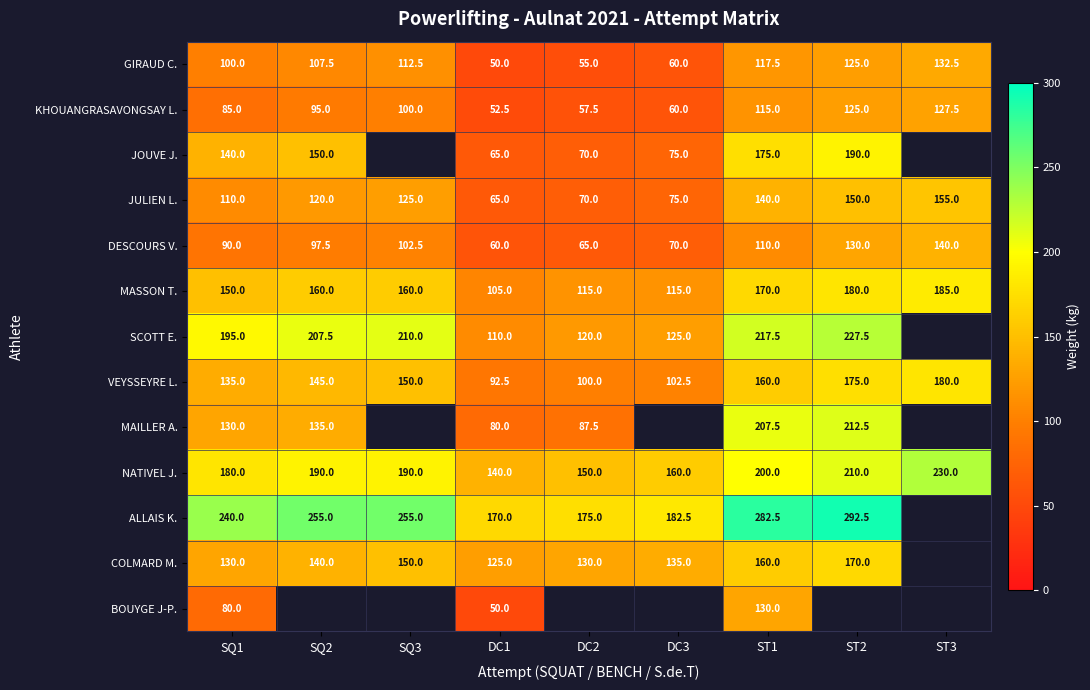

Rank the categories by GIRAUD C. value from highest to lowest.

ST3, ST2, ST1, SQ3, SQ2, SQ1, DC3, DC2, DC1